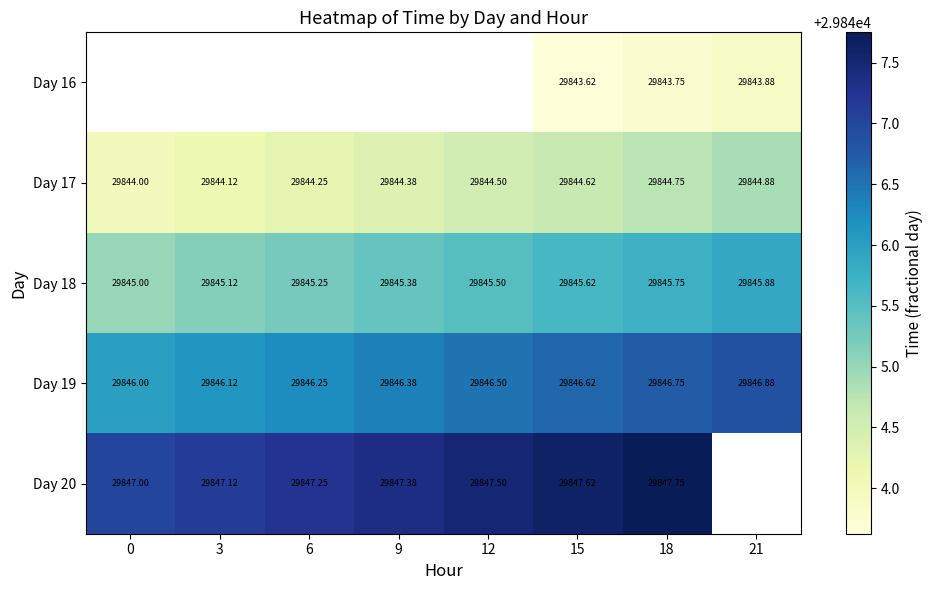

True or false: Day 19 has a value of 29846.9 at 21.

True